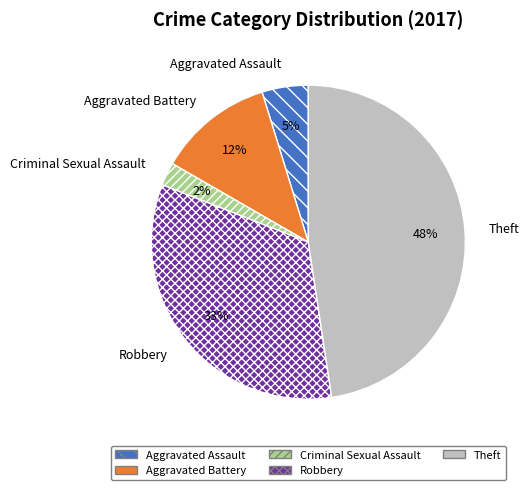

Does Theft represent more than half of the total?

No